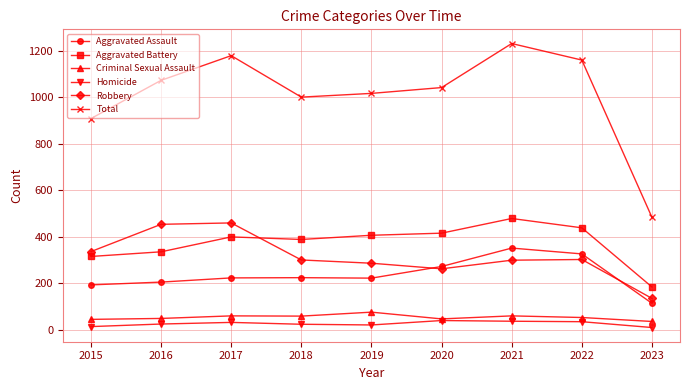

True or false: Aggravated Assault has more than 2 points higher than both neighbors.

False